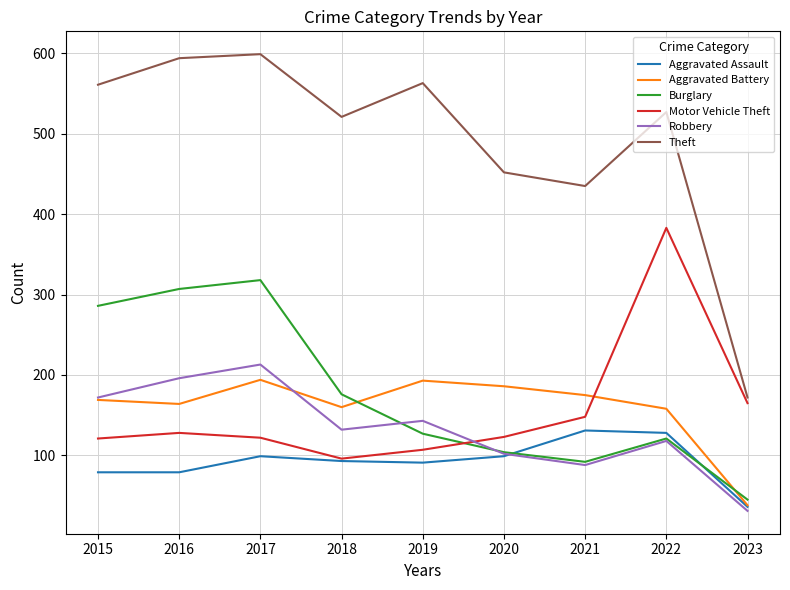

Which label corresponds to the smallest value in the chart?

2023